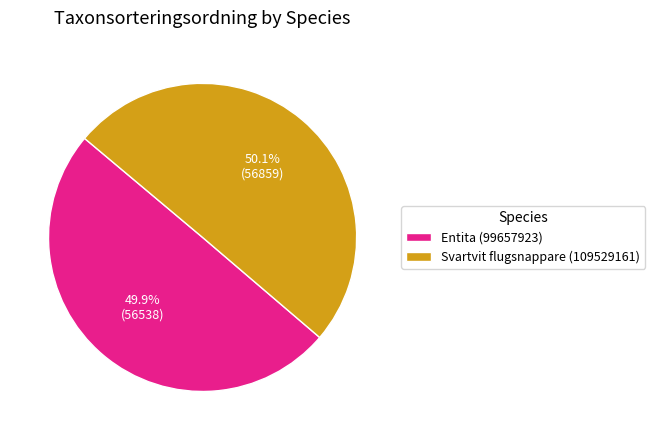

Approximately how many times larger is the value at Svartvit flugsnappare (109529161) compared to Entita (99657923)?

1.0